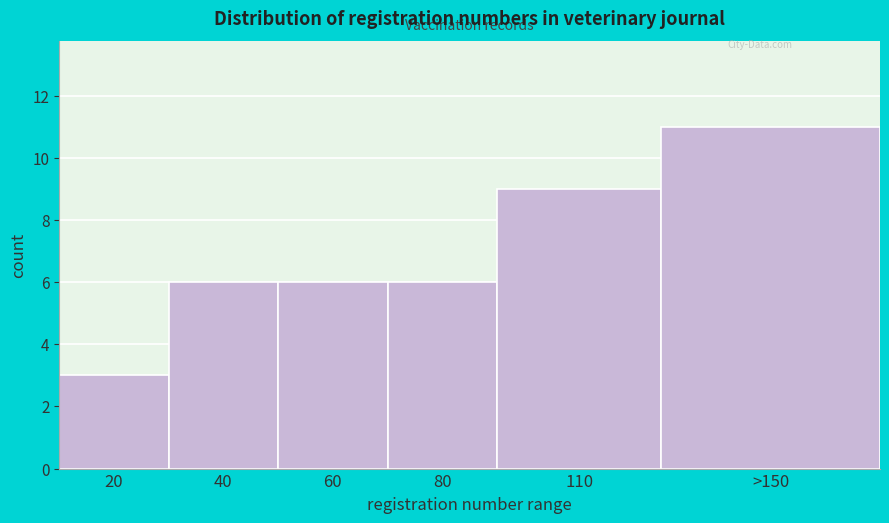

Reading left to right, extract all data points from this chart.

20=3	40=6	60=6	80=6	110=9	>150=11